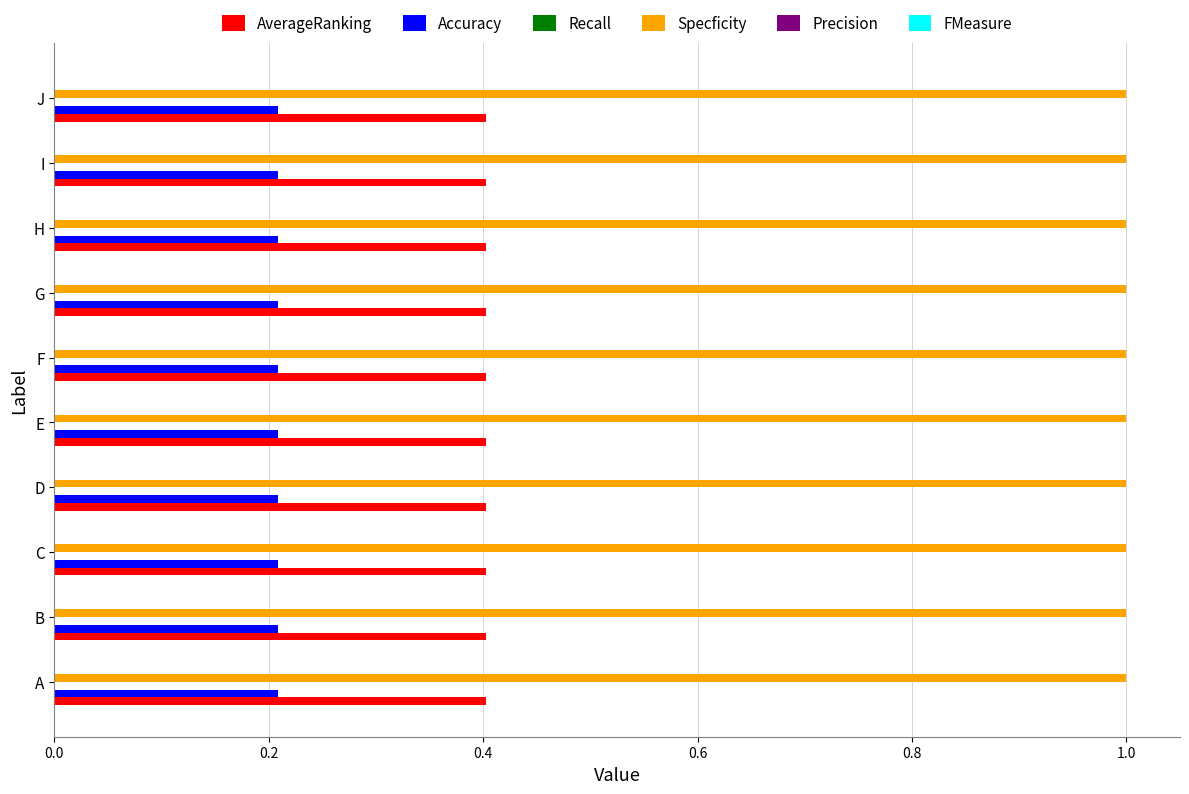

The value of AverageRanking at C is 0.4. True or false?

True